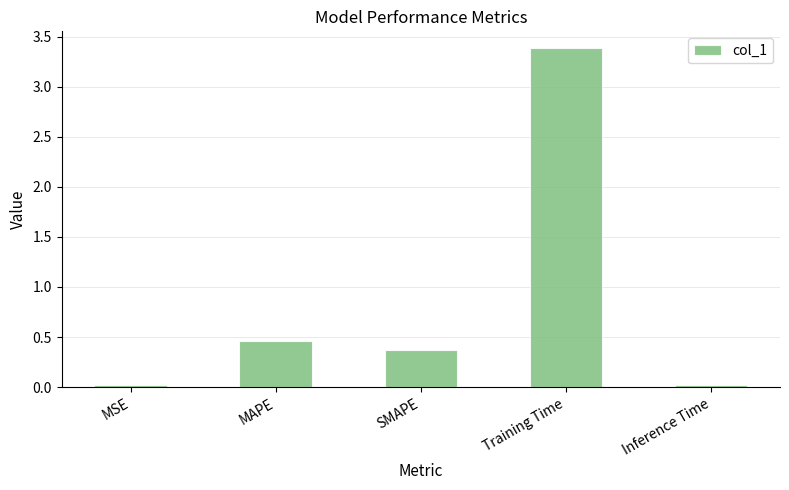

Does the chart contain stacked bars?

No